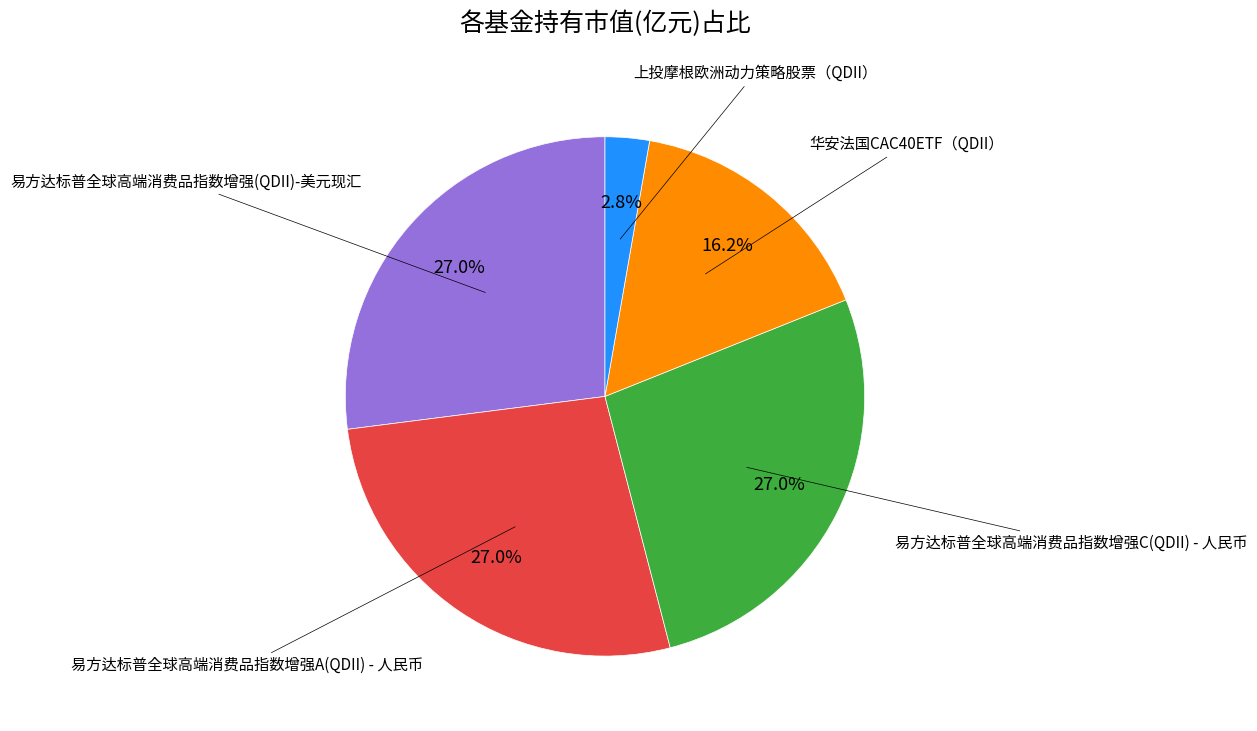

Is there a majority slice in this chart?

No